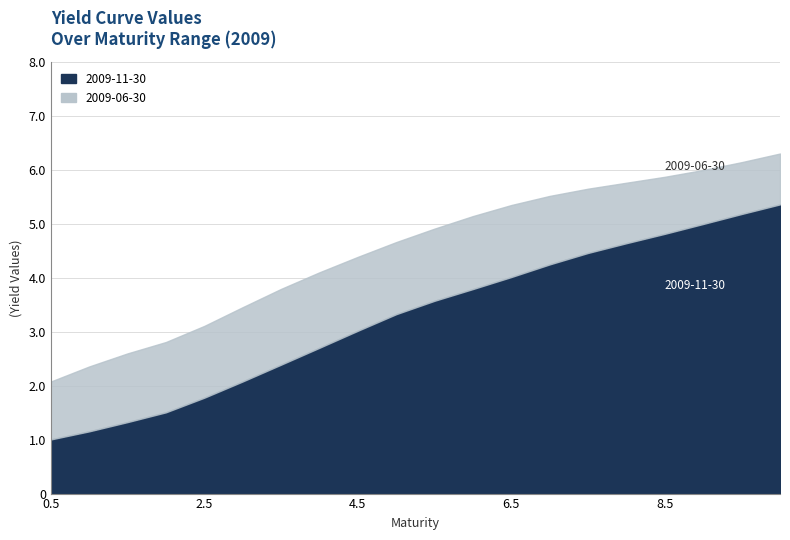

True or false: 2009-06-30 and 2009-11-30 intersect in this chart.

False